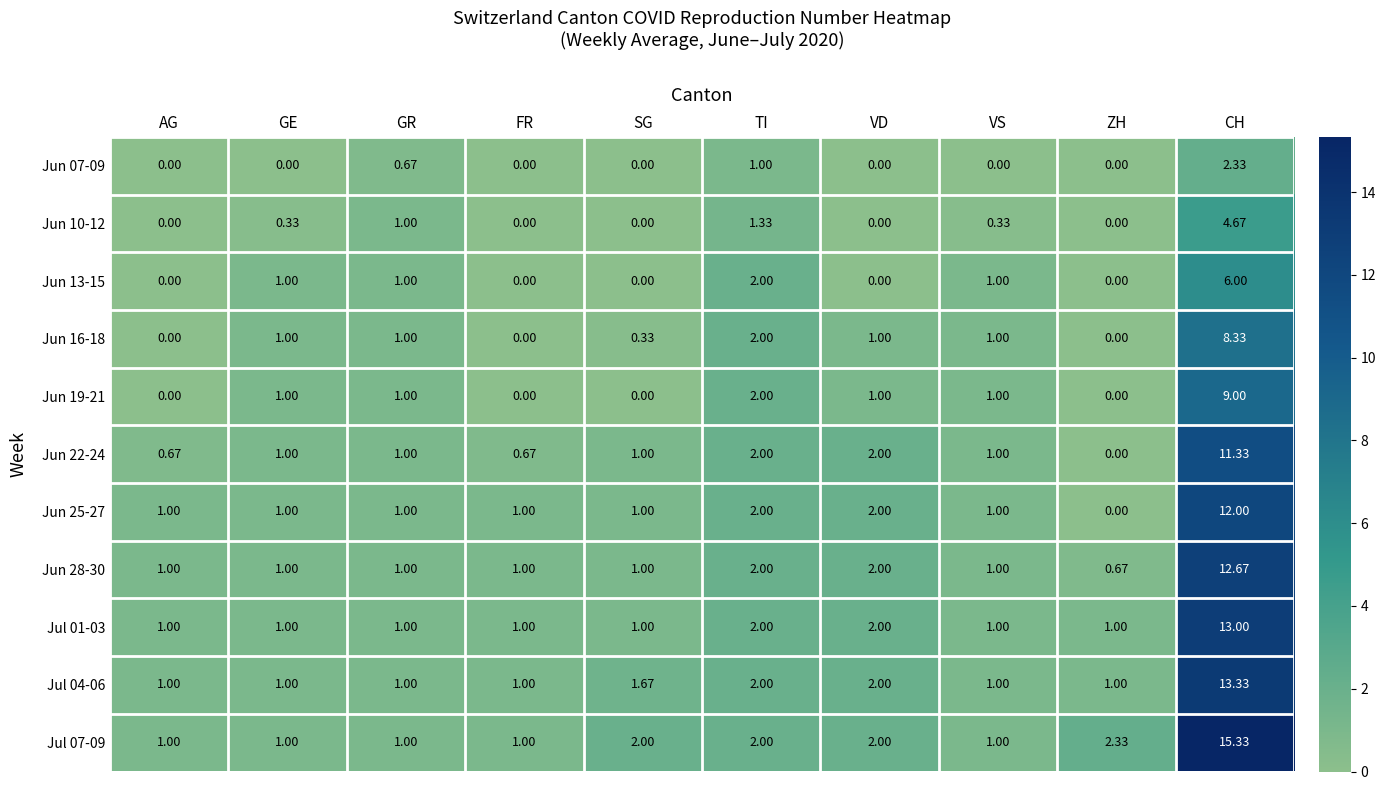

At which label is Jun 19-21 closest to 4?

TI